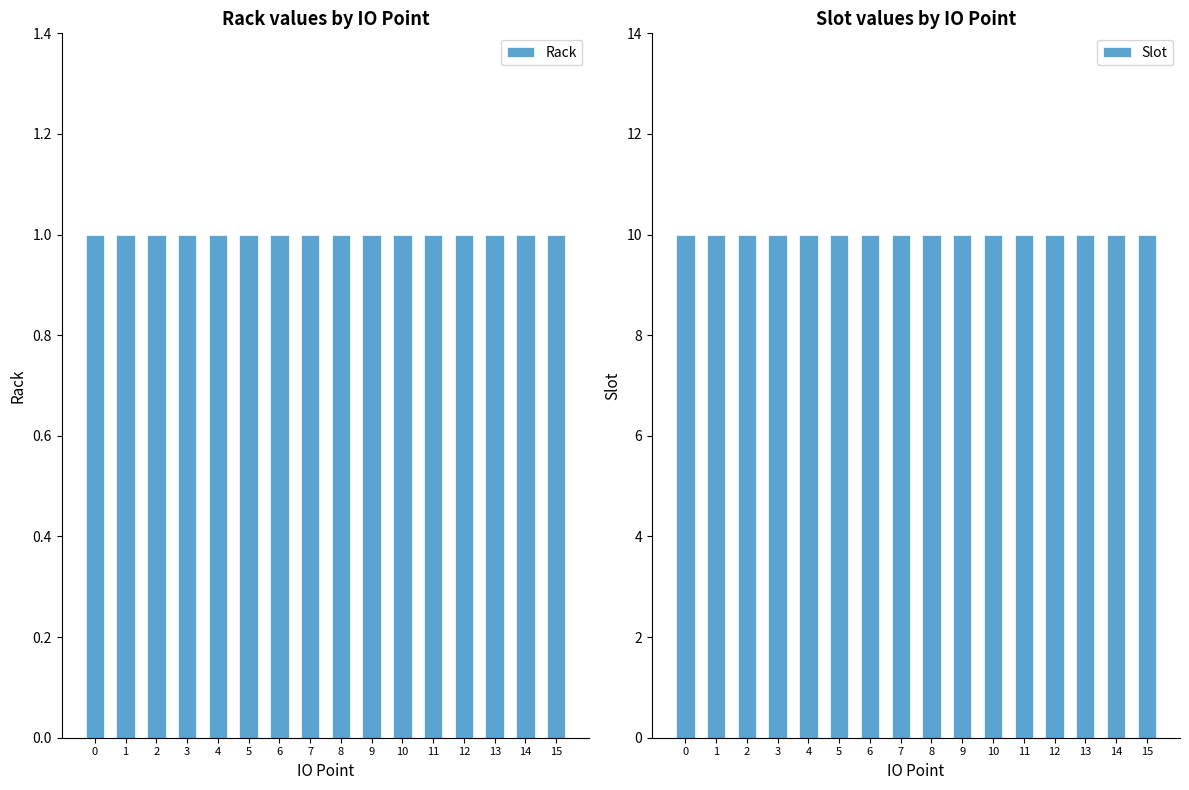

What is the total value across all series at 10?

11